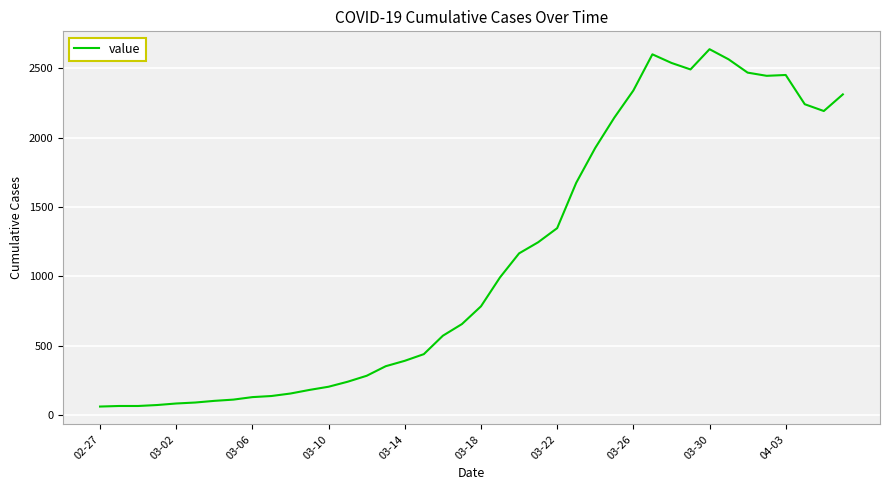

What is the difference between the maximum and minimum values?

2578